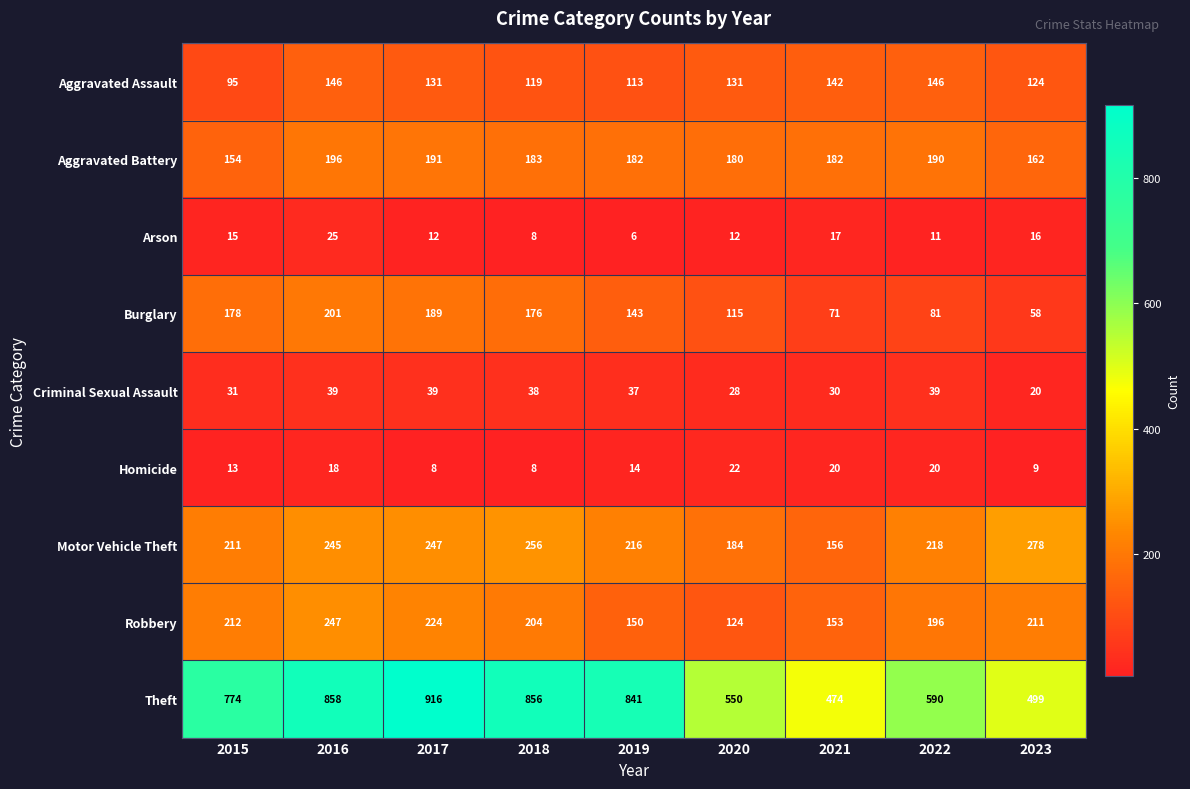

What is the greatest value displayed?

916